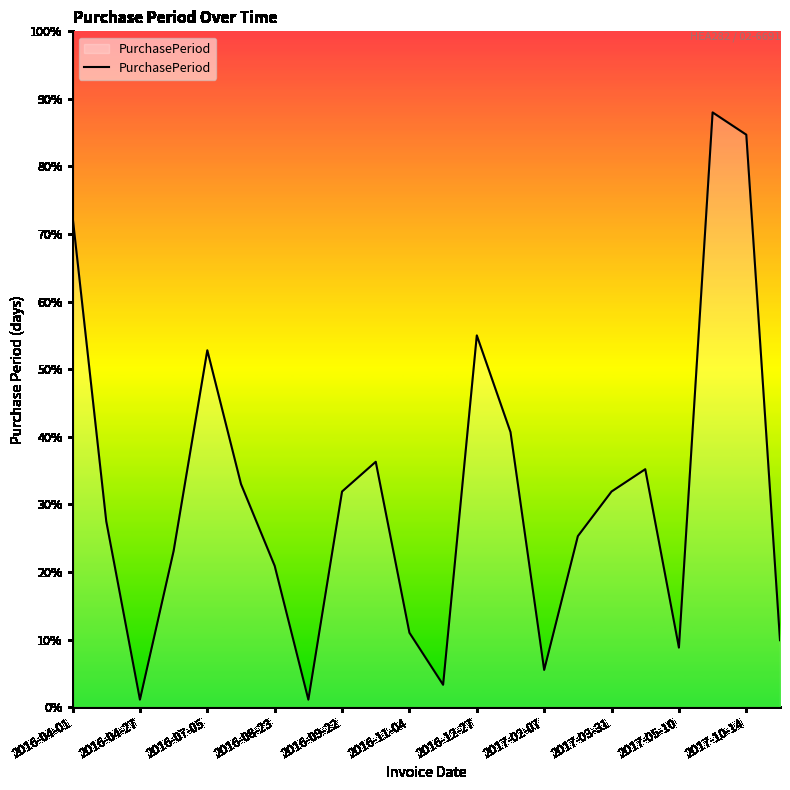

What is the maximum value shown in the chart?

88.0